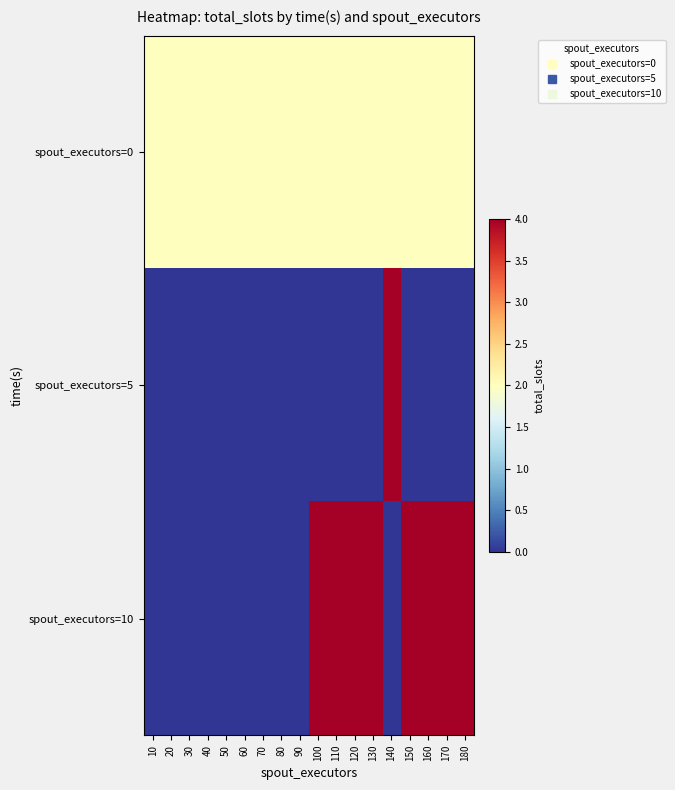

What is the total value across all series at 130?

6